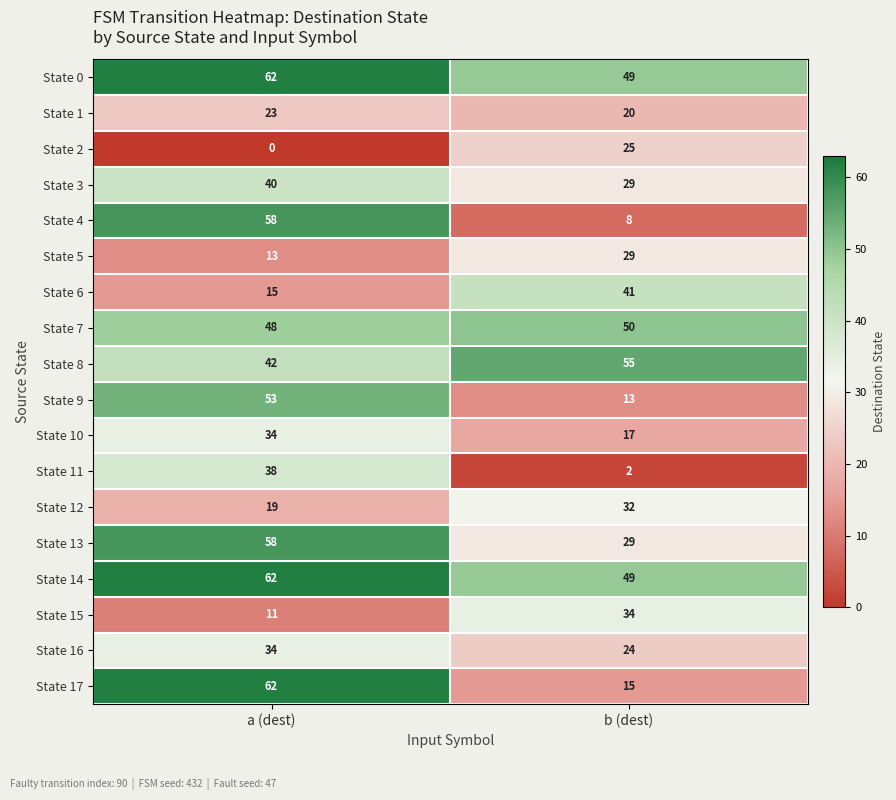

The State 7 series shows 48 at a (dest). True or false?

True